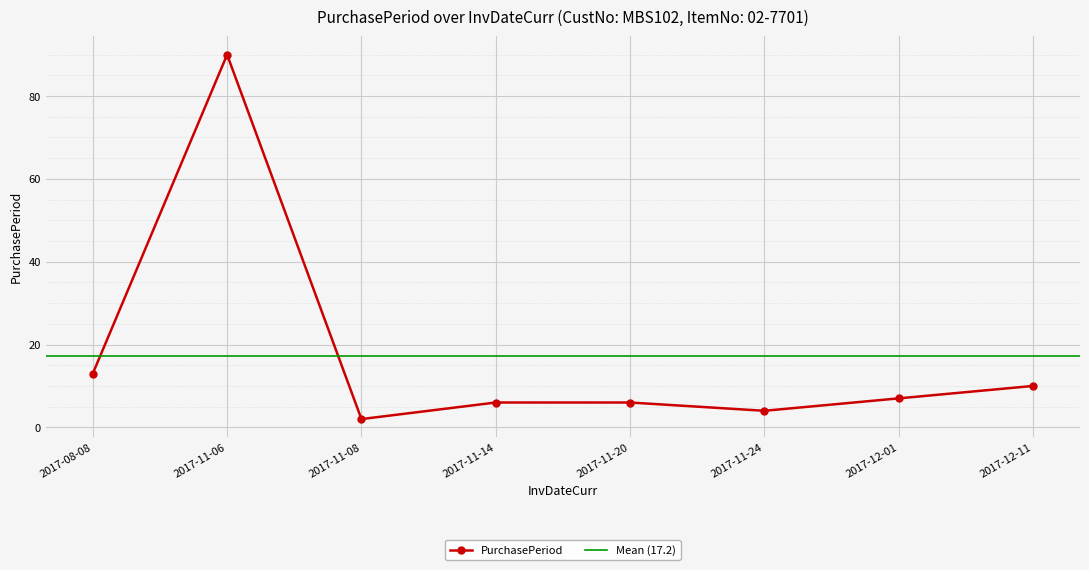

What is the average value?

17